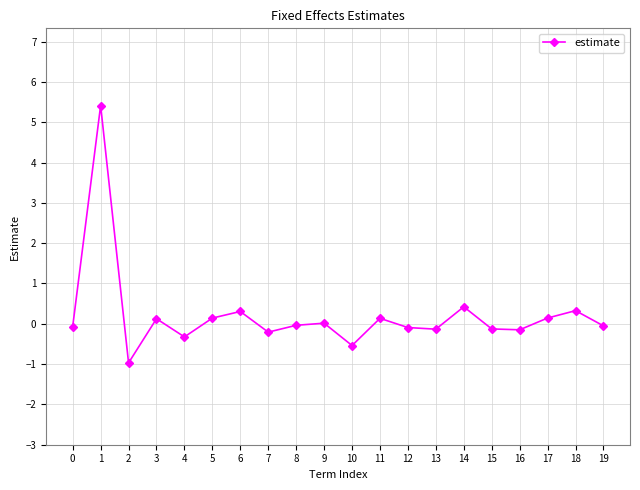

What is the minimum value shown in the chart?

-1.0